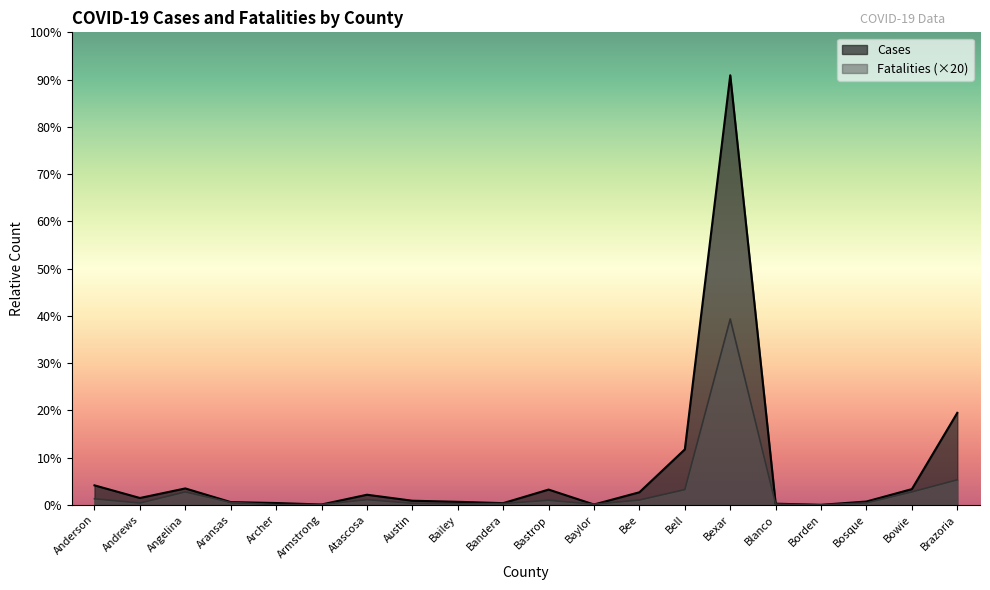

The Fatalities series shows 800 at Bee. True or false?

True